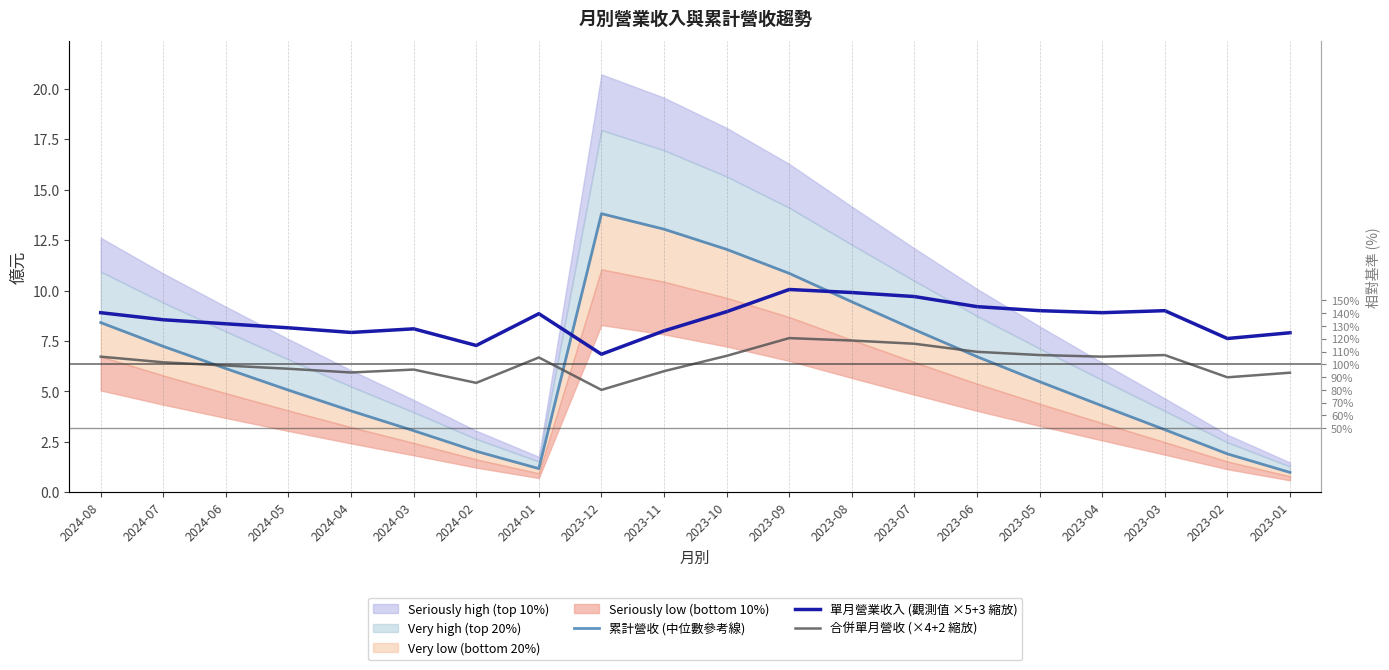

What position from the right is 2023-04?

4